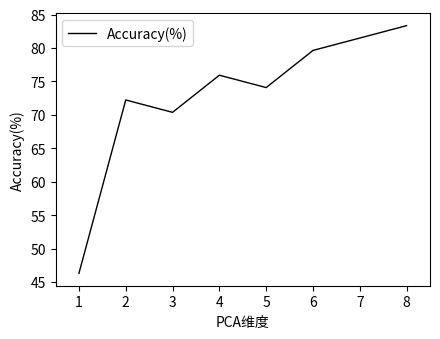

What is the sum of all values?

583.3